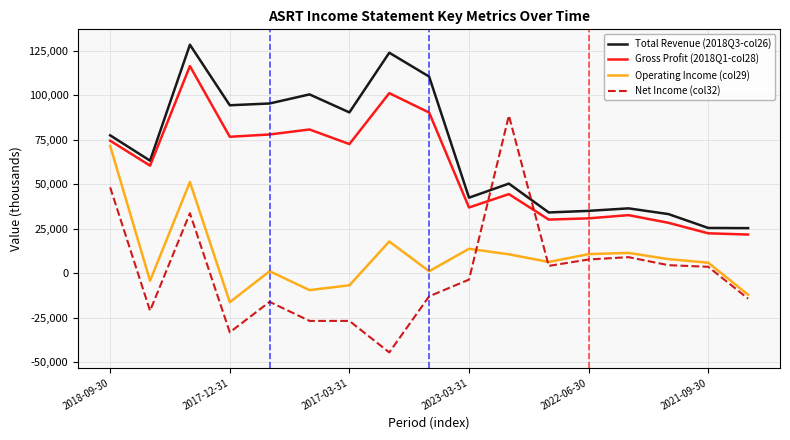

What is the smallest value displayed?

-44400